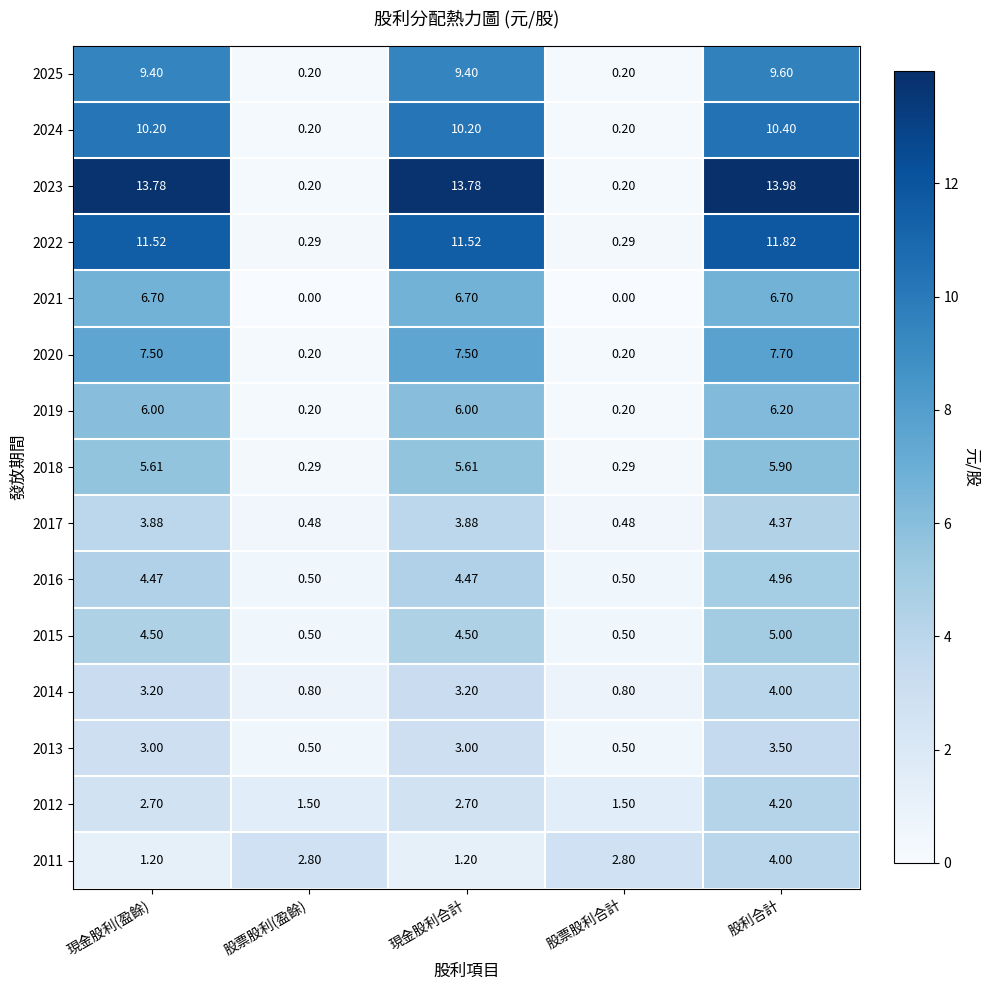

What is the spread (max minus min) of values at 現金股利(盈餘)?

12.6